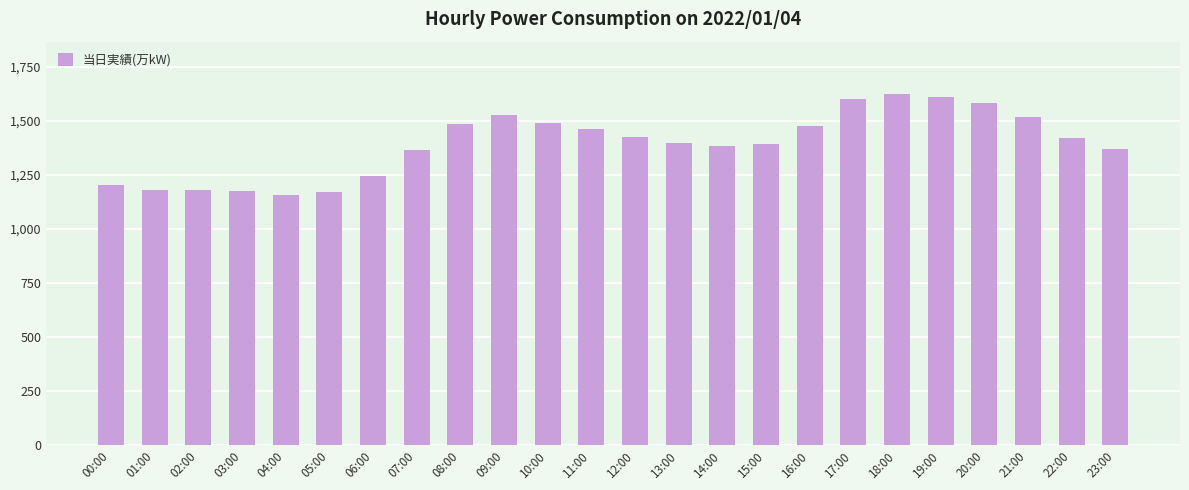

How many values are below 1420?

12